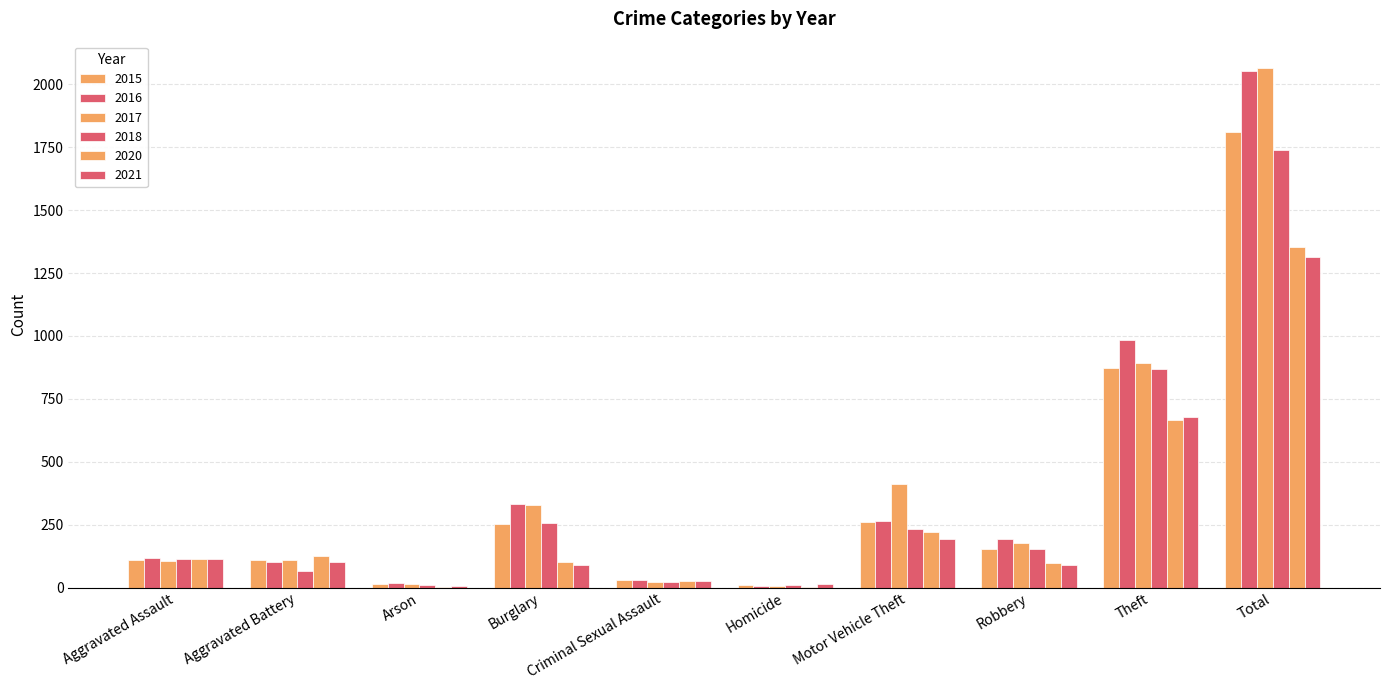

How many data points does each series have?

10